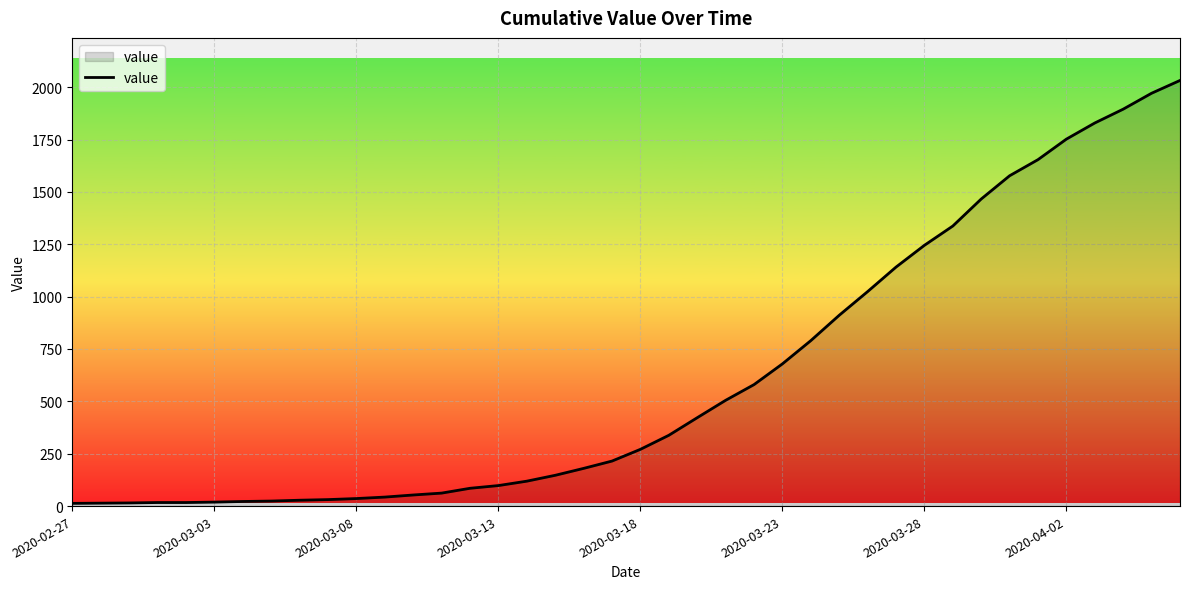

What is the maximum value shown in the chart?

2032